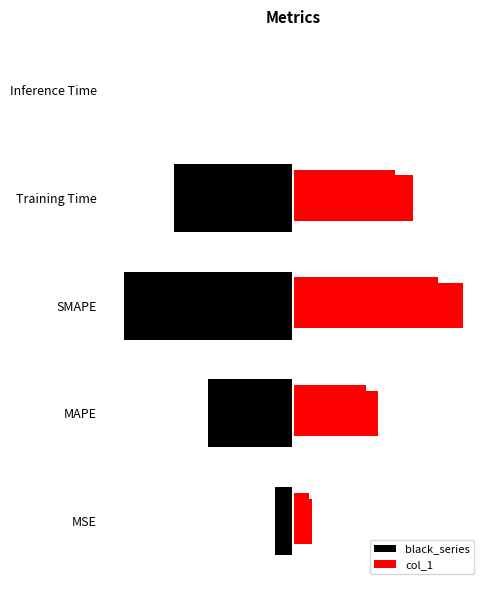

At how many categories does at least one series exceed 1?

2